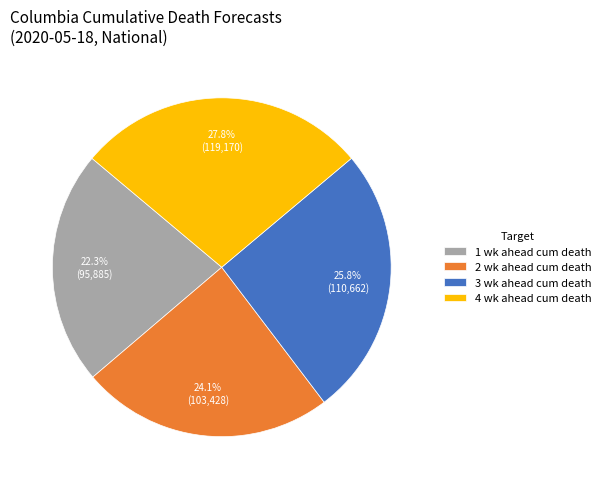

The 1 wk ahead cum death slice represents 22% of the pie. True or false?

True